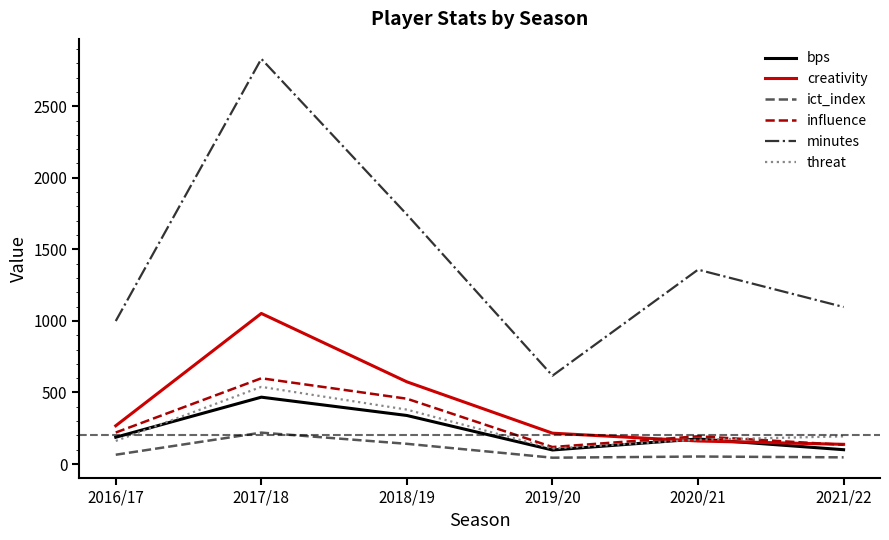

True or false: threat and ict_index intersect in this chart.

False